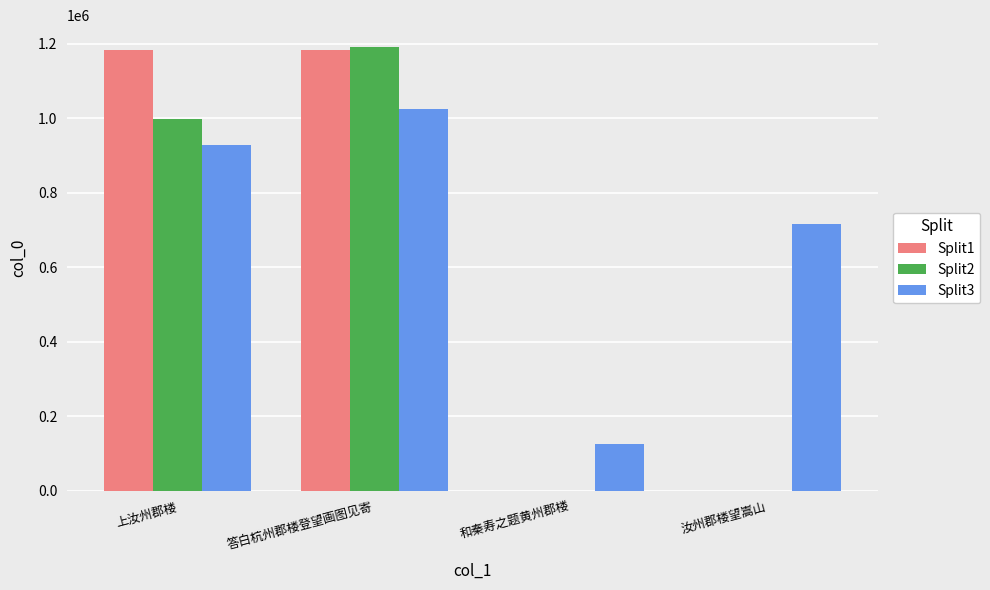

Which series changed the most between 上汝州郡楼 and 汝州郡楼望嵩山?

Split1